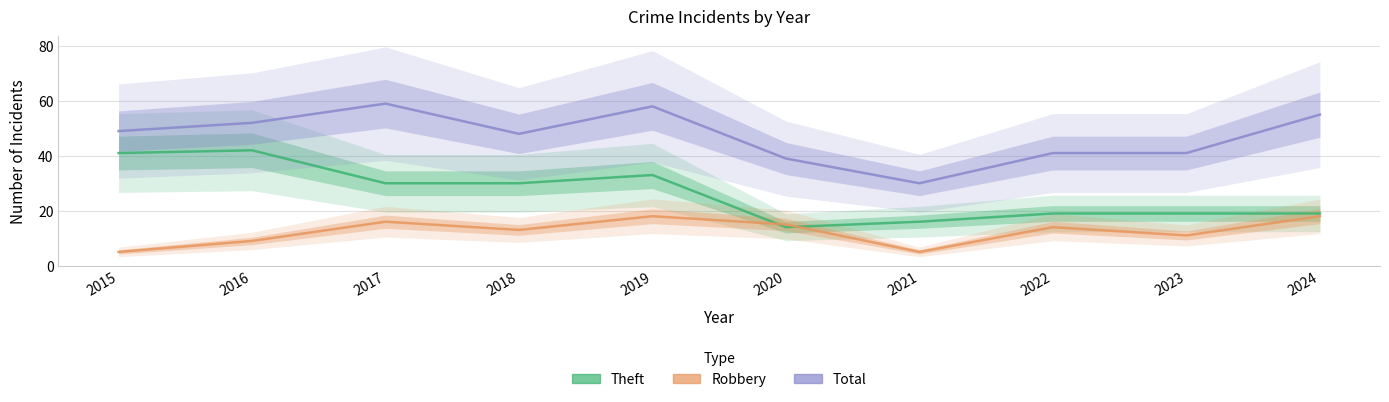

Which series has the largest total across all categories?

Total